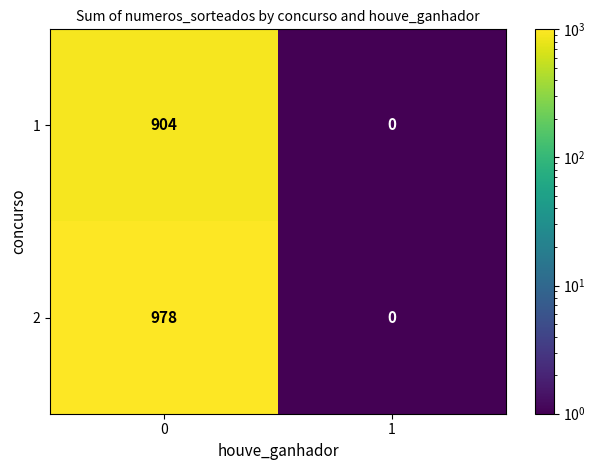

True or false: 1 has a value of 395 at 1.

False